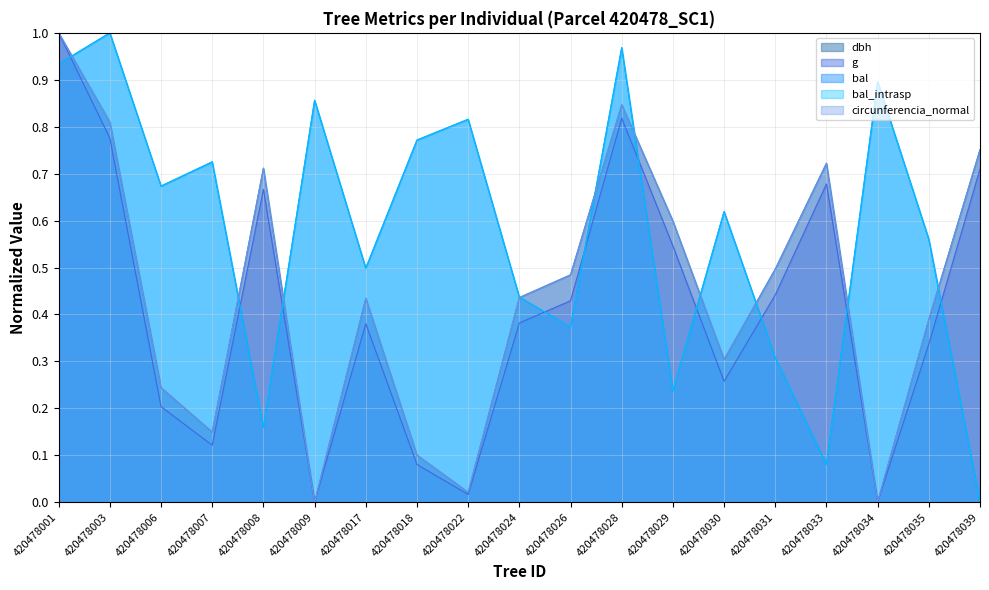

True or false: circunferencia_normal and g intersect in this chart.

False